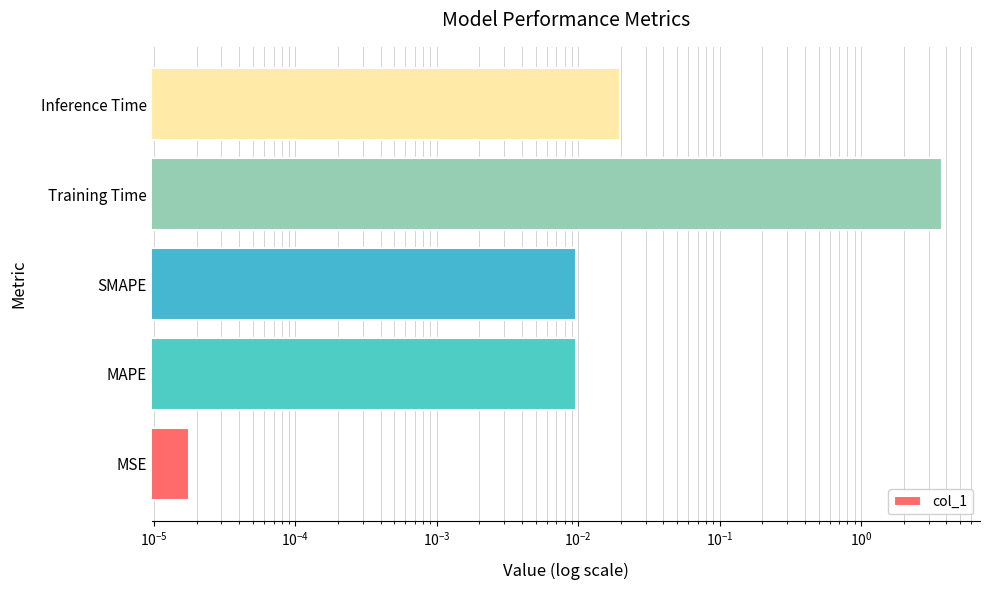

Does the chart contain any negative values?

No